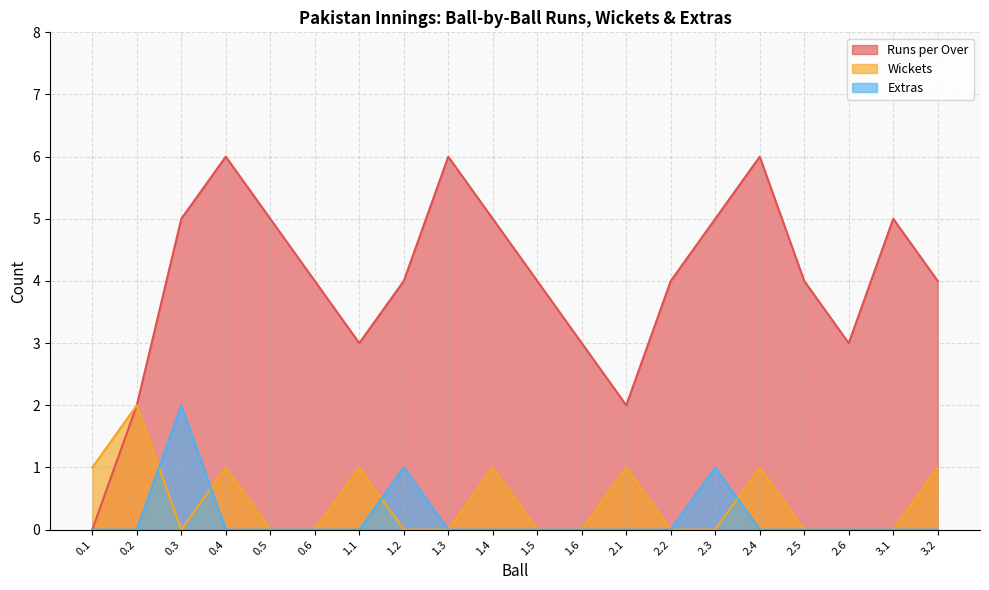

Rank the series at 1.6 from lowest to highest value.

Wickets, Extras, Runs per Over